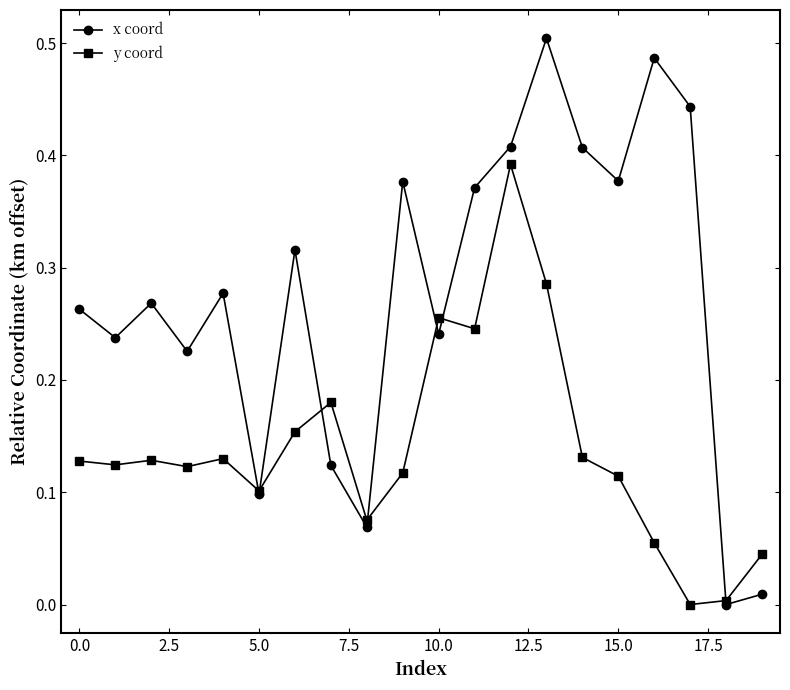

True or false: y coord has more than 1 points higher than both neighbors.

True